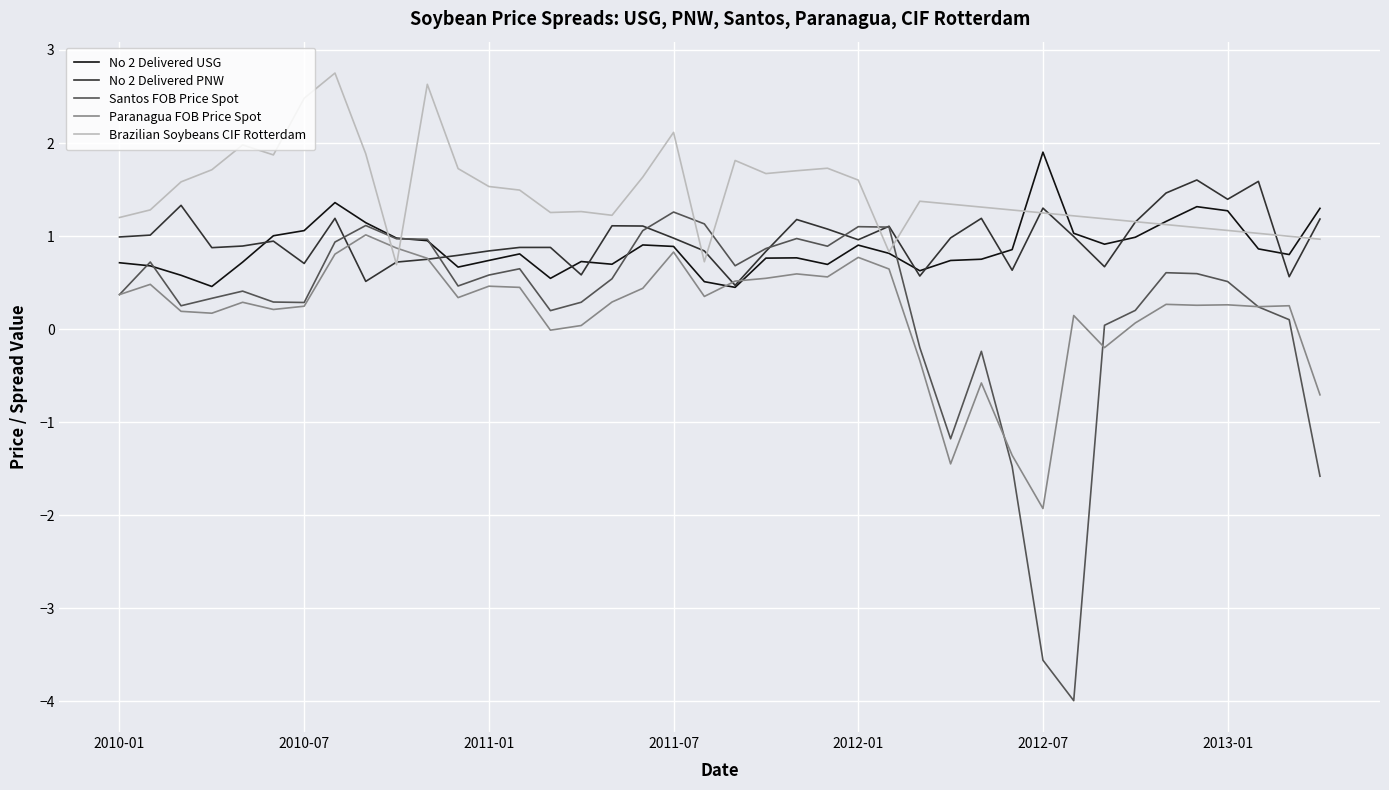

What is the maximum value shown in the chart?

2.8